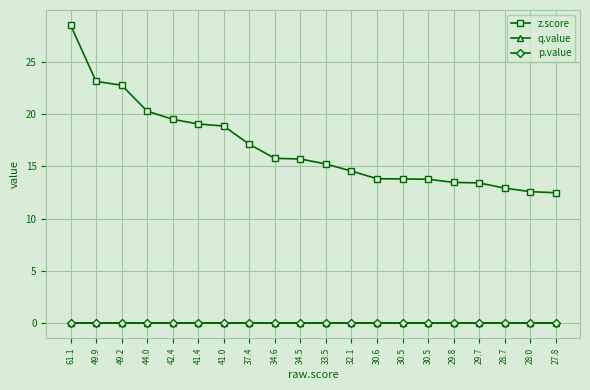

Does the chart have visible grid lines?

Yes